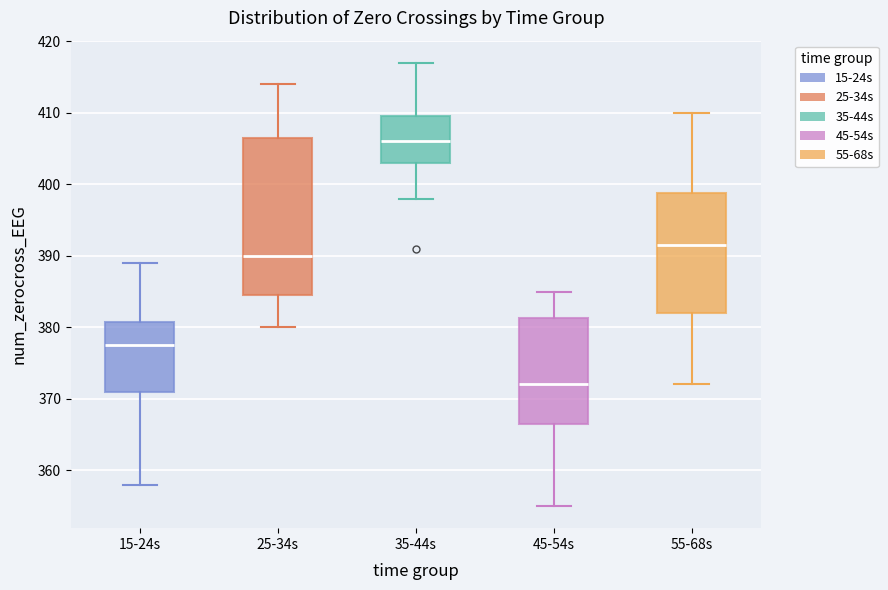

Where does the upper whisker of the box for 45-54s end on the y-axis? The values are not printed on the chart, so give them approximately, as read against the axis.

385